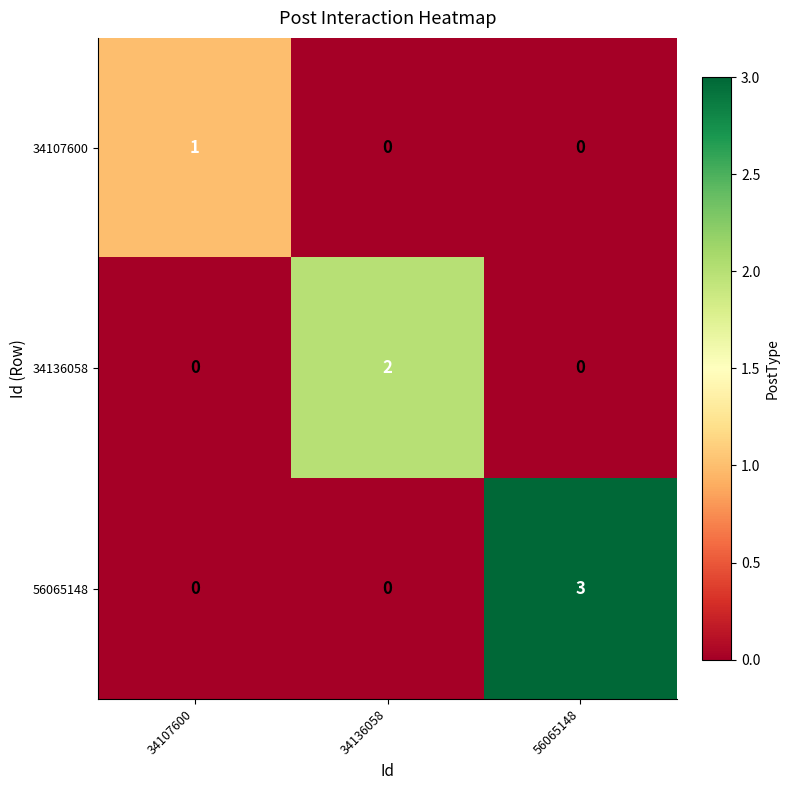

How many series are shown in this chart?

3